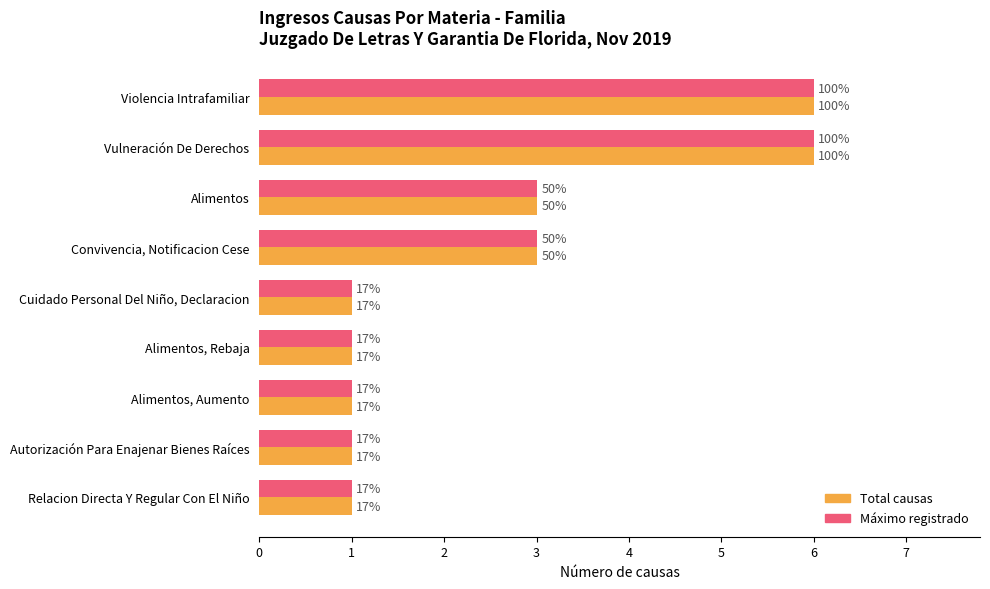

What are all the series names shown in the legend?

Total causas, Máximo registrado